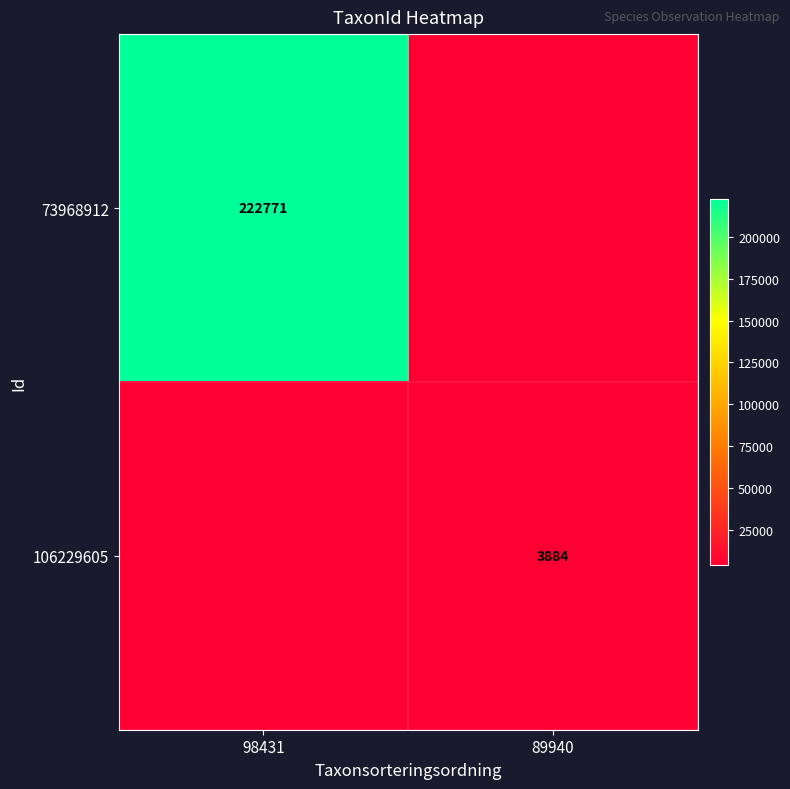

Which label corresponds to the largest value in the chart?

98431